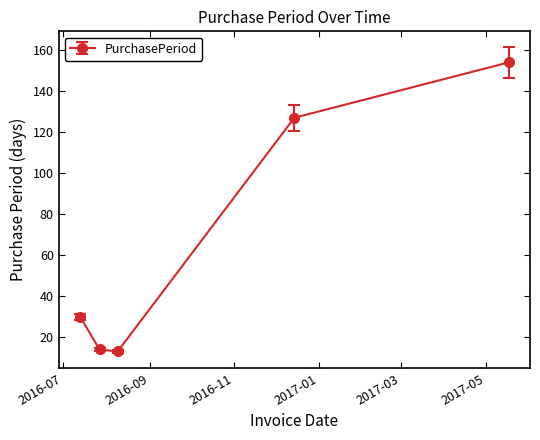

Reading left to right, list all the values displayed in this chart.

30	14	13	127	154